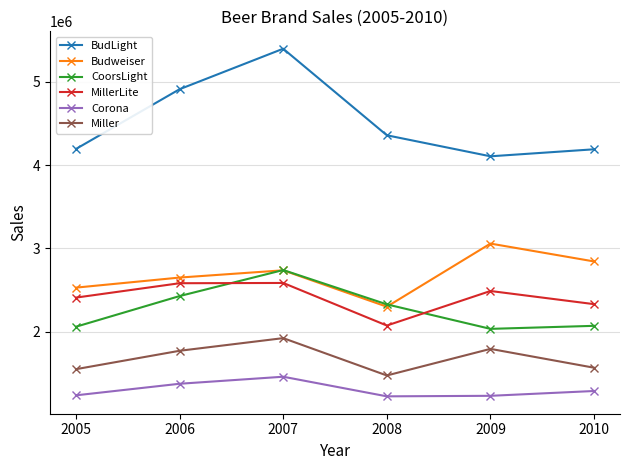

What is the difference between the highest and lowest values at 2005?

2955780.4